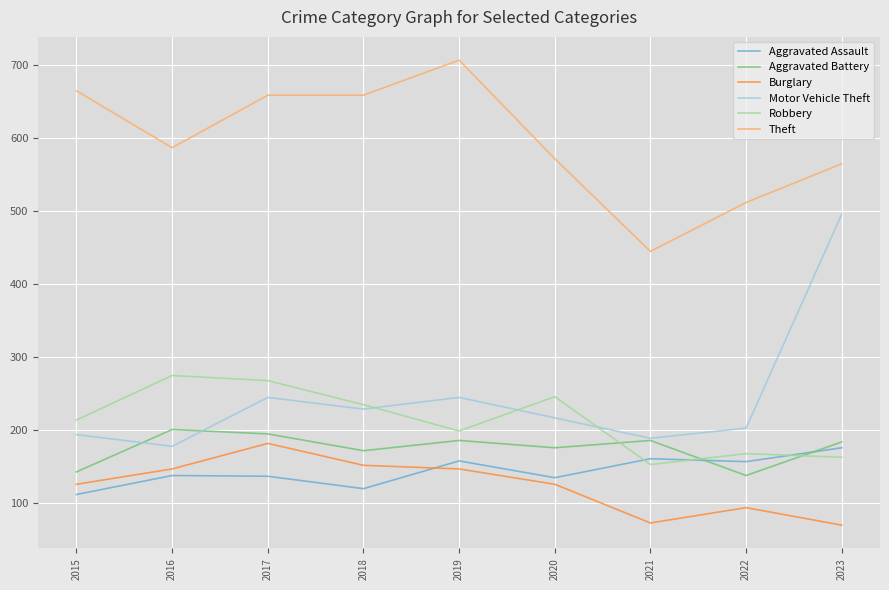

What value does the Burglary series have at 2018, to the nearest 5?

150